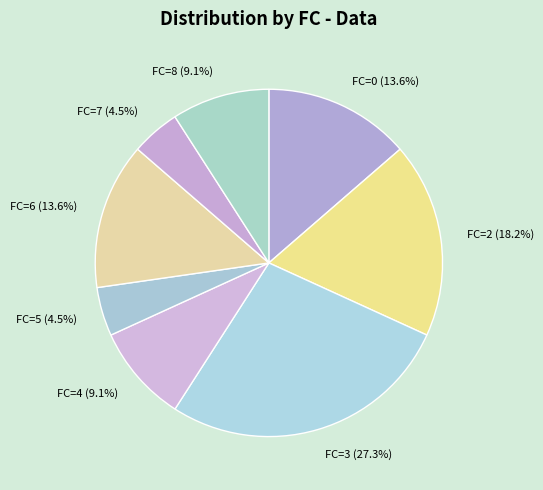

What is the largest slice in the pie chart?

FC=3 (27.3%)